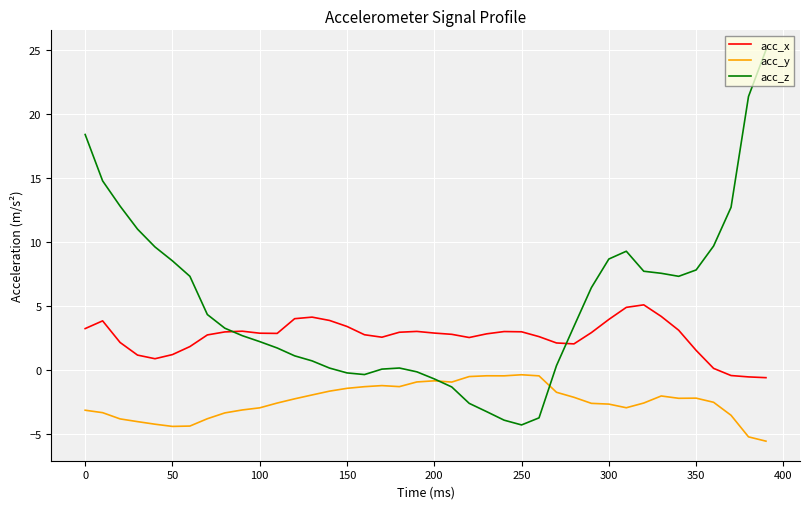

What is the smallest value displayed?

-5.6